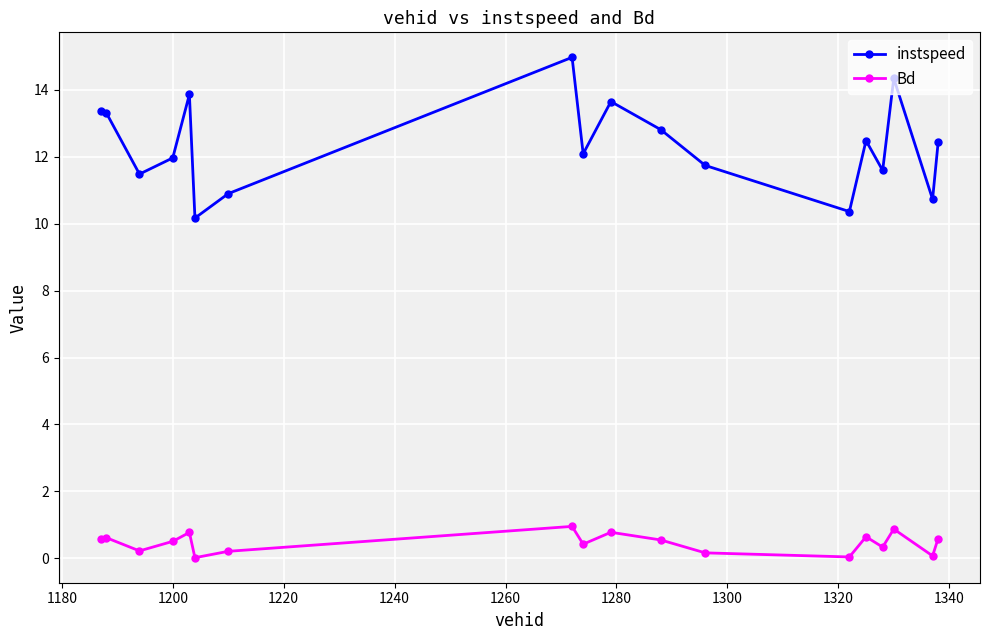

What is the average value of the instspeed series?

12.3